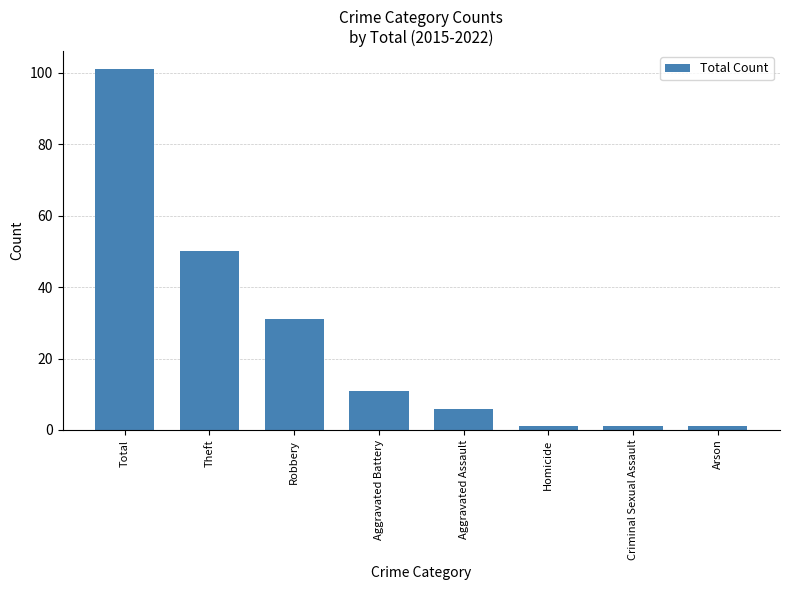

Which label corresponds to the largest value in the chart?

Total